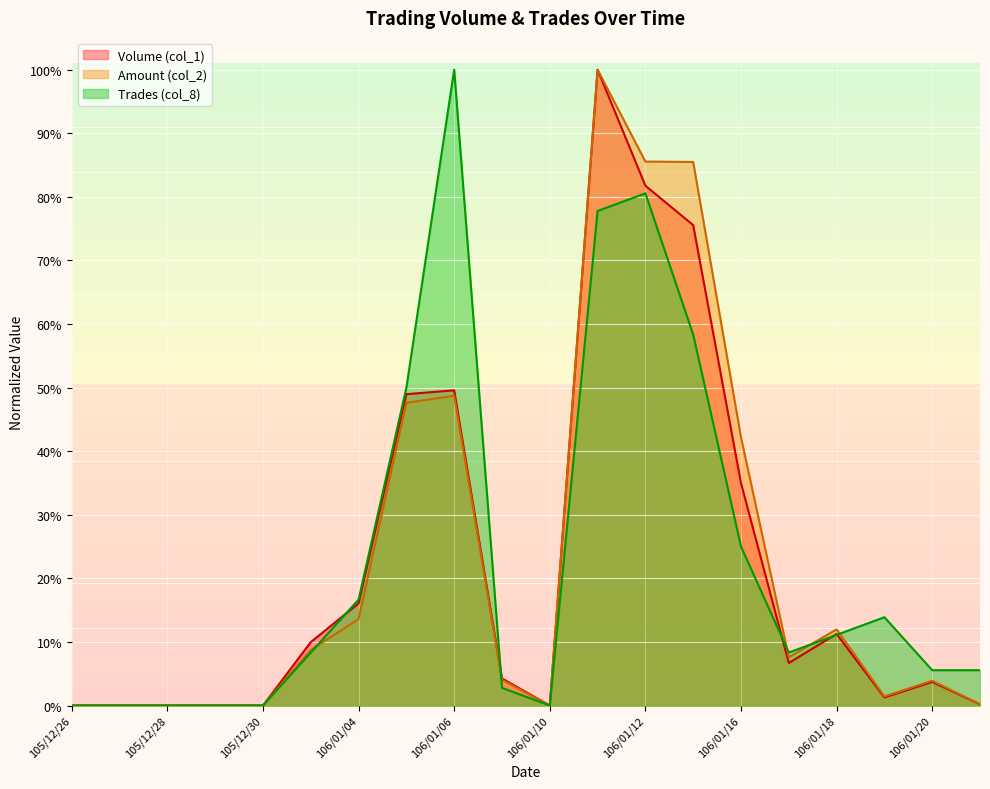

What is the label of the 1st point from the left?

105/12/26